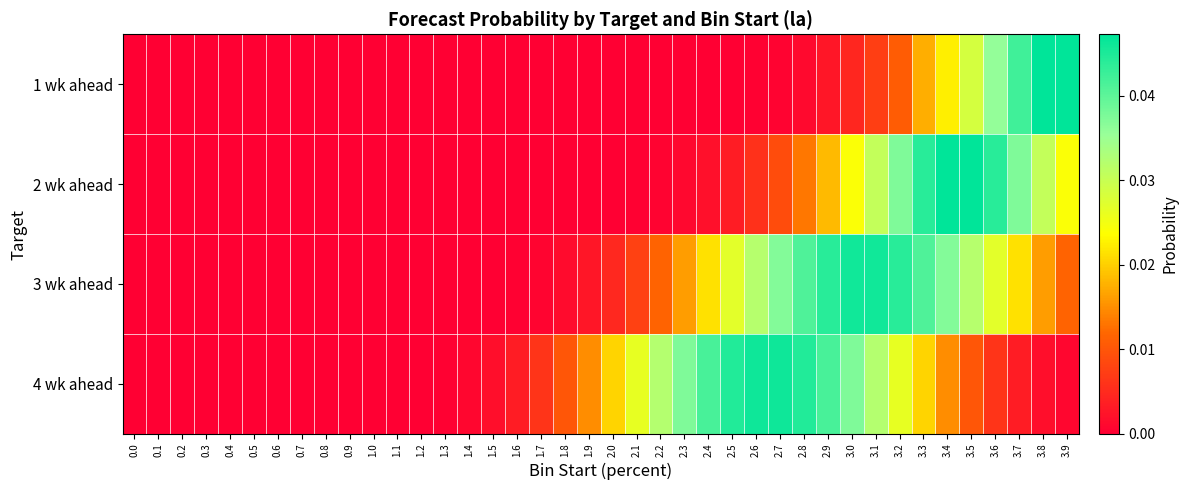

Which has a higher value, 3.2 or 3.3?

3.3